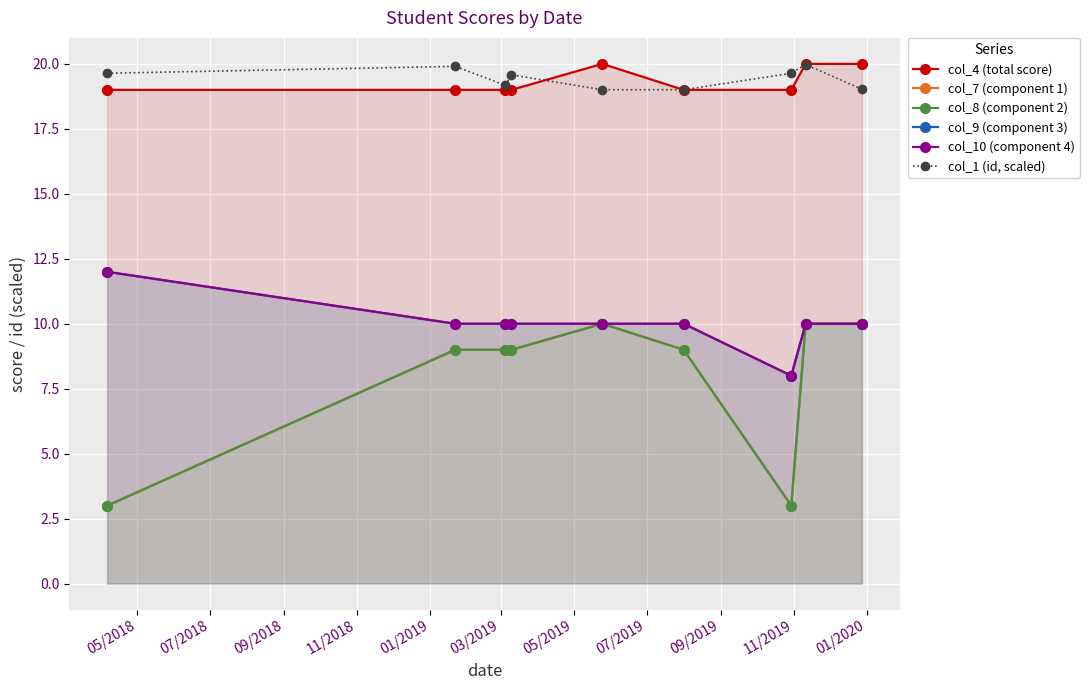

What is the maximum value for col_1 (id, scaled)?

20.0